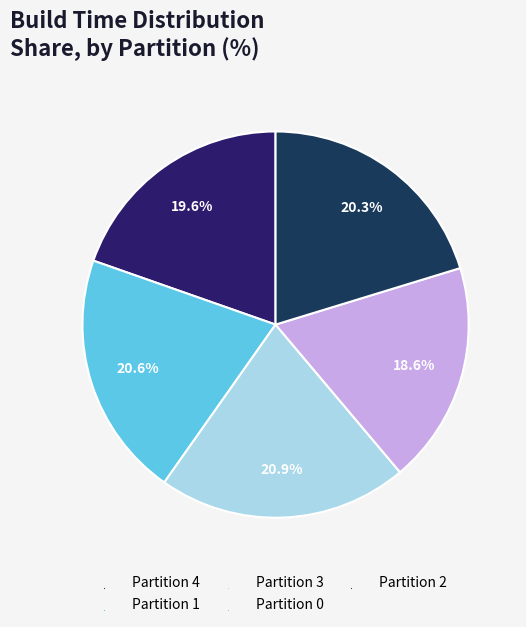

Is it true that Partition 3 is 29% of the pie?

False